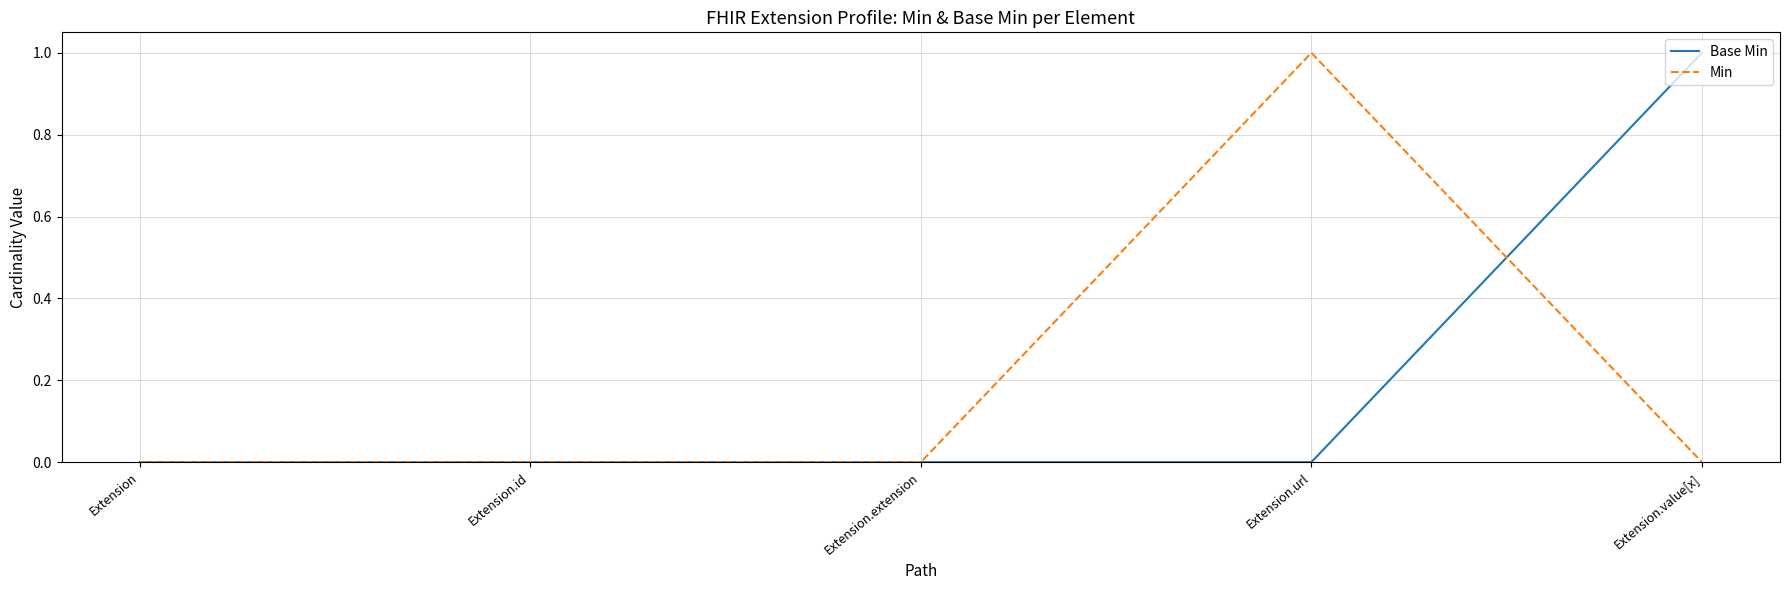

Rank the series at Extension.value[x] from lowest to highest value.

Min, Base Min